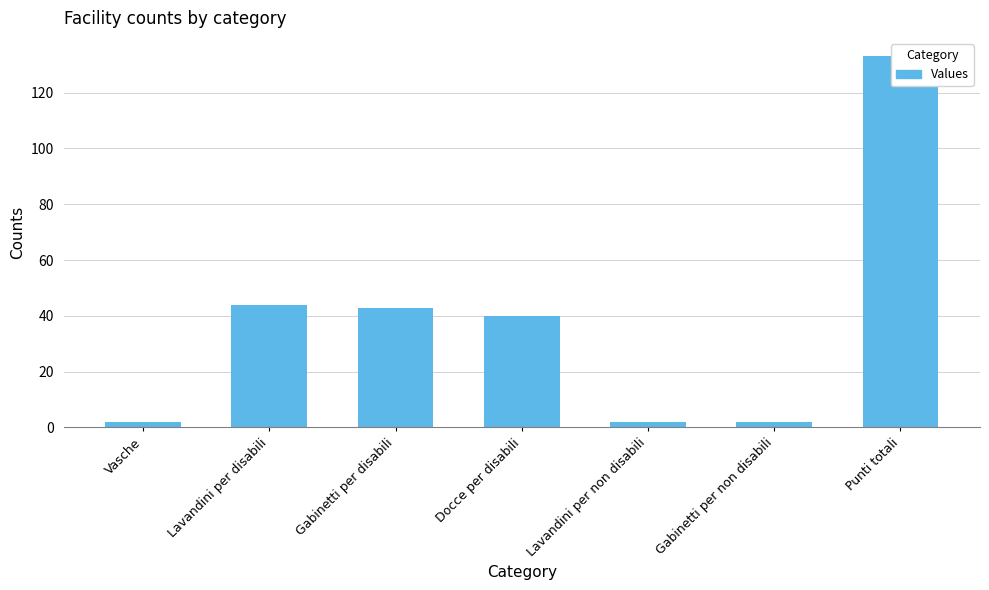

How many data points are less than 40?

3